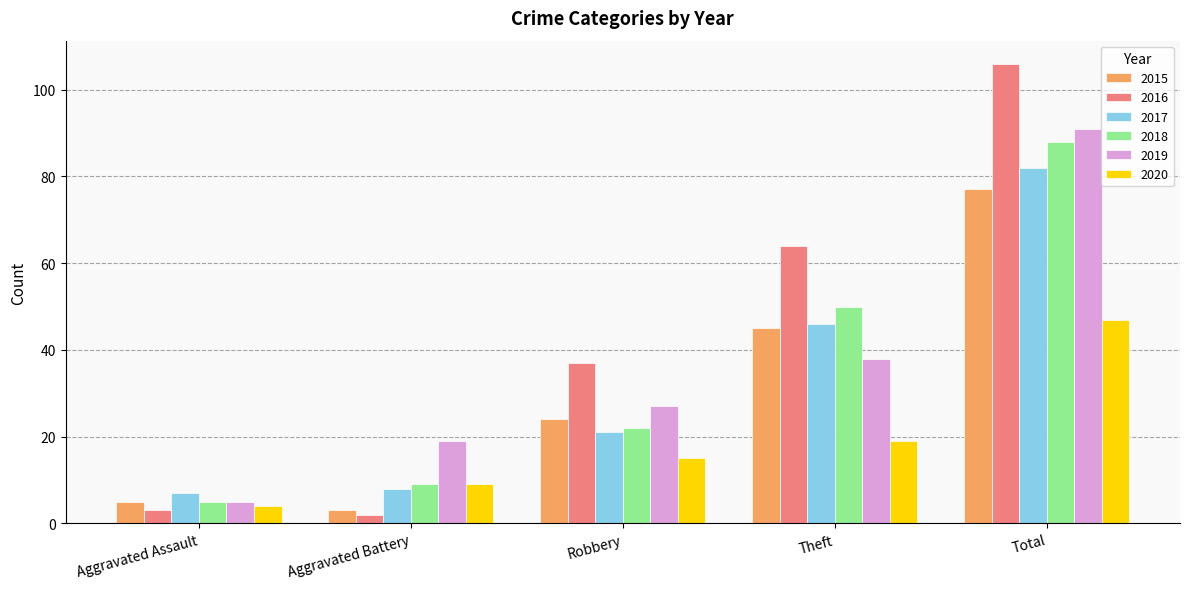

What is the smallest value displayed?

2